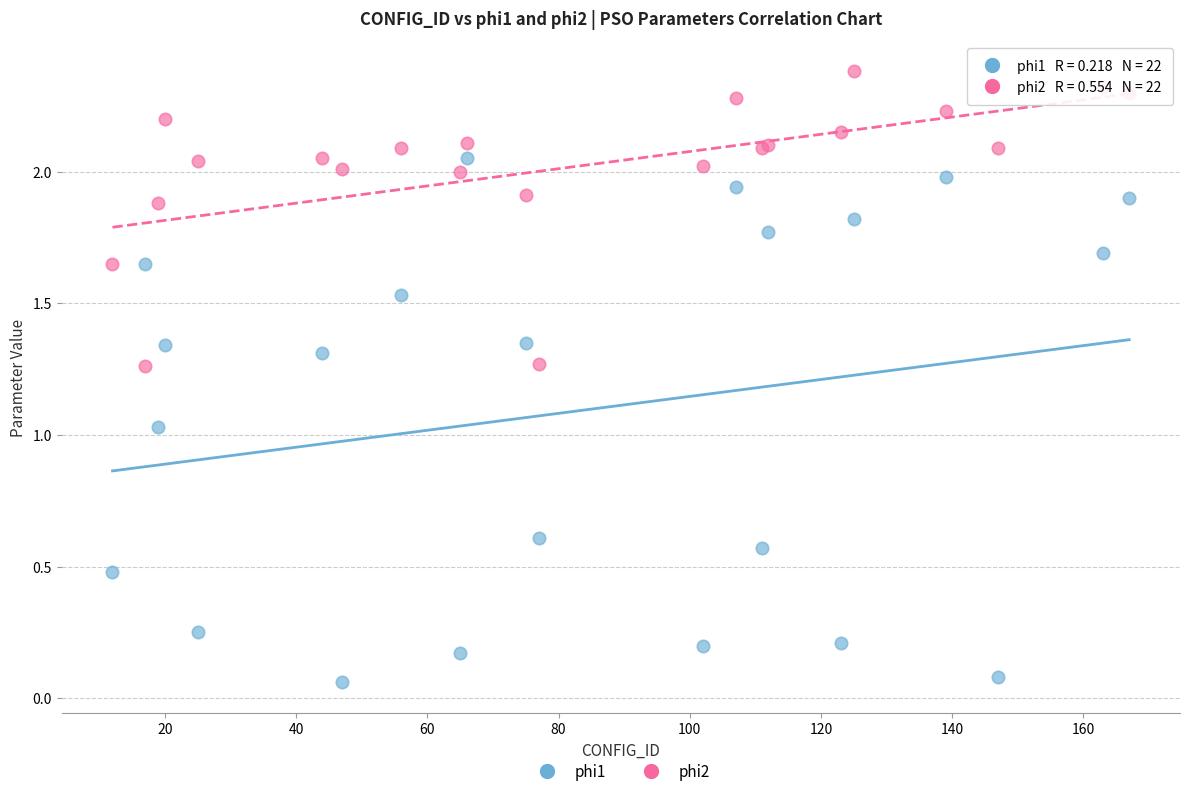

Which series contains the highest Y value?

phi2